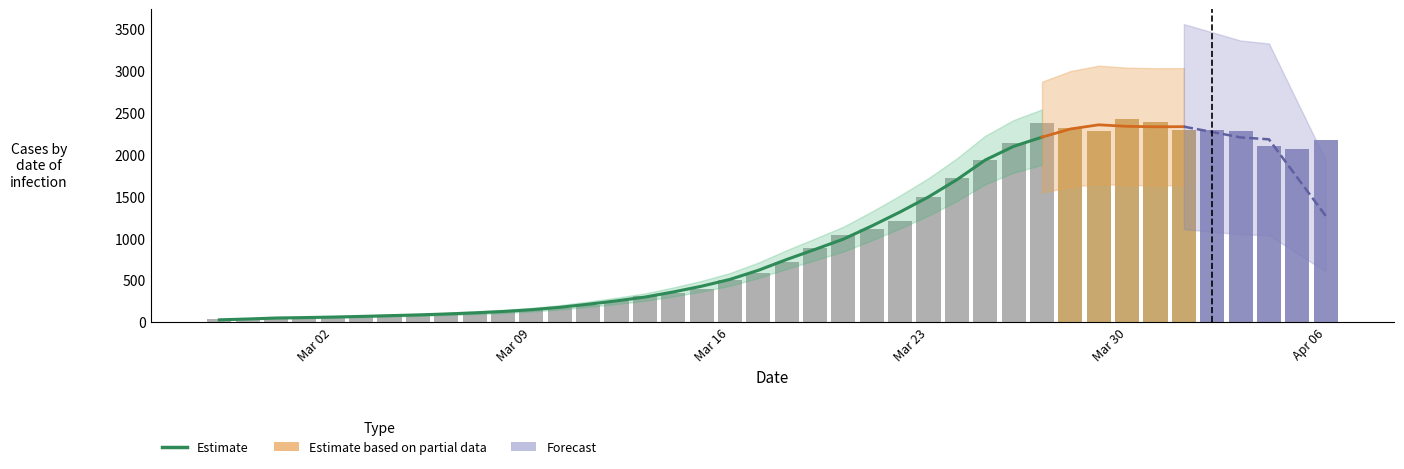

What is the maximum value shown in the chart?

2421